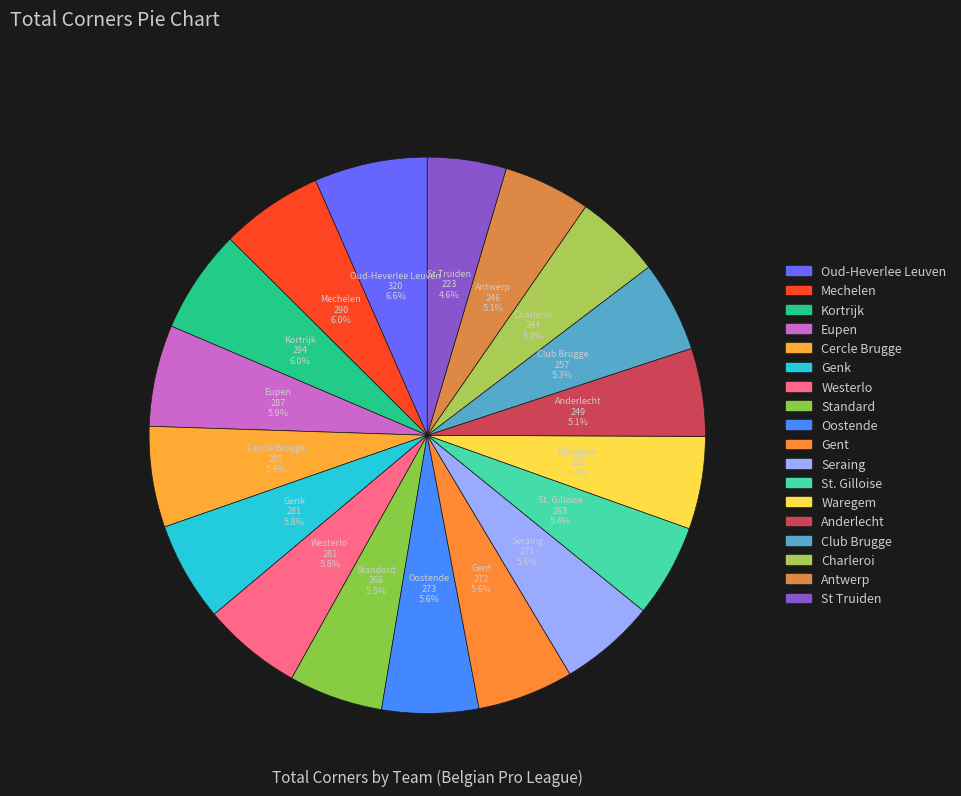

What percentage do Anderlecht and Westerlo together represent?

10.9%